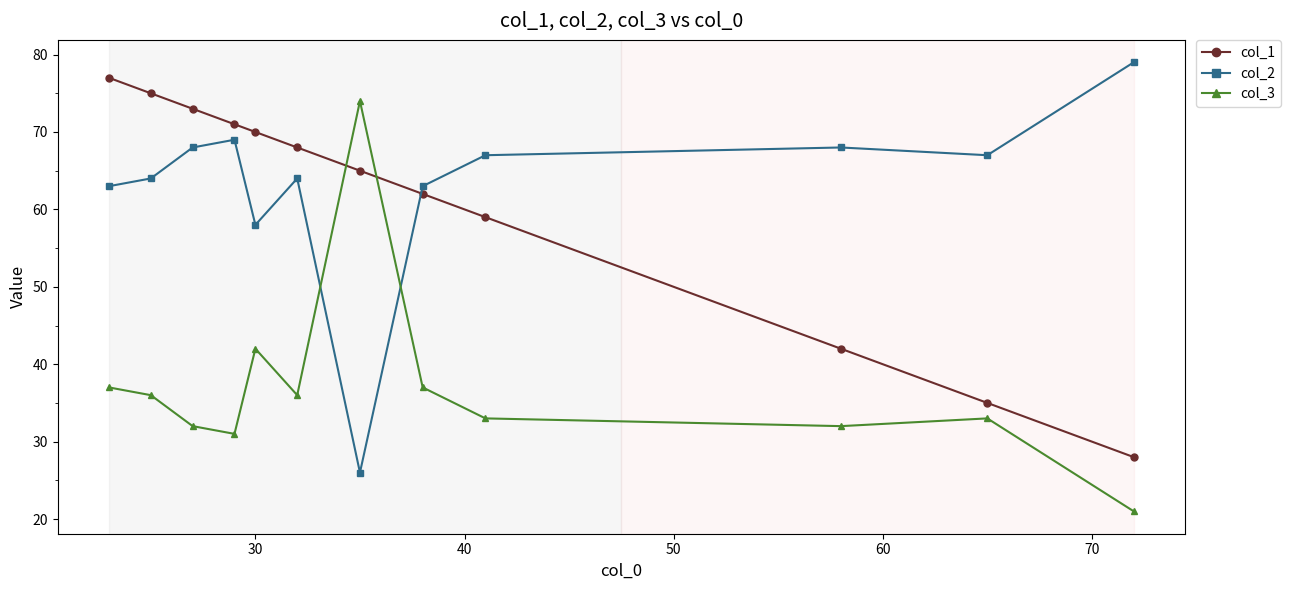

True or false: col_3 and col_2 cross at least once.

True